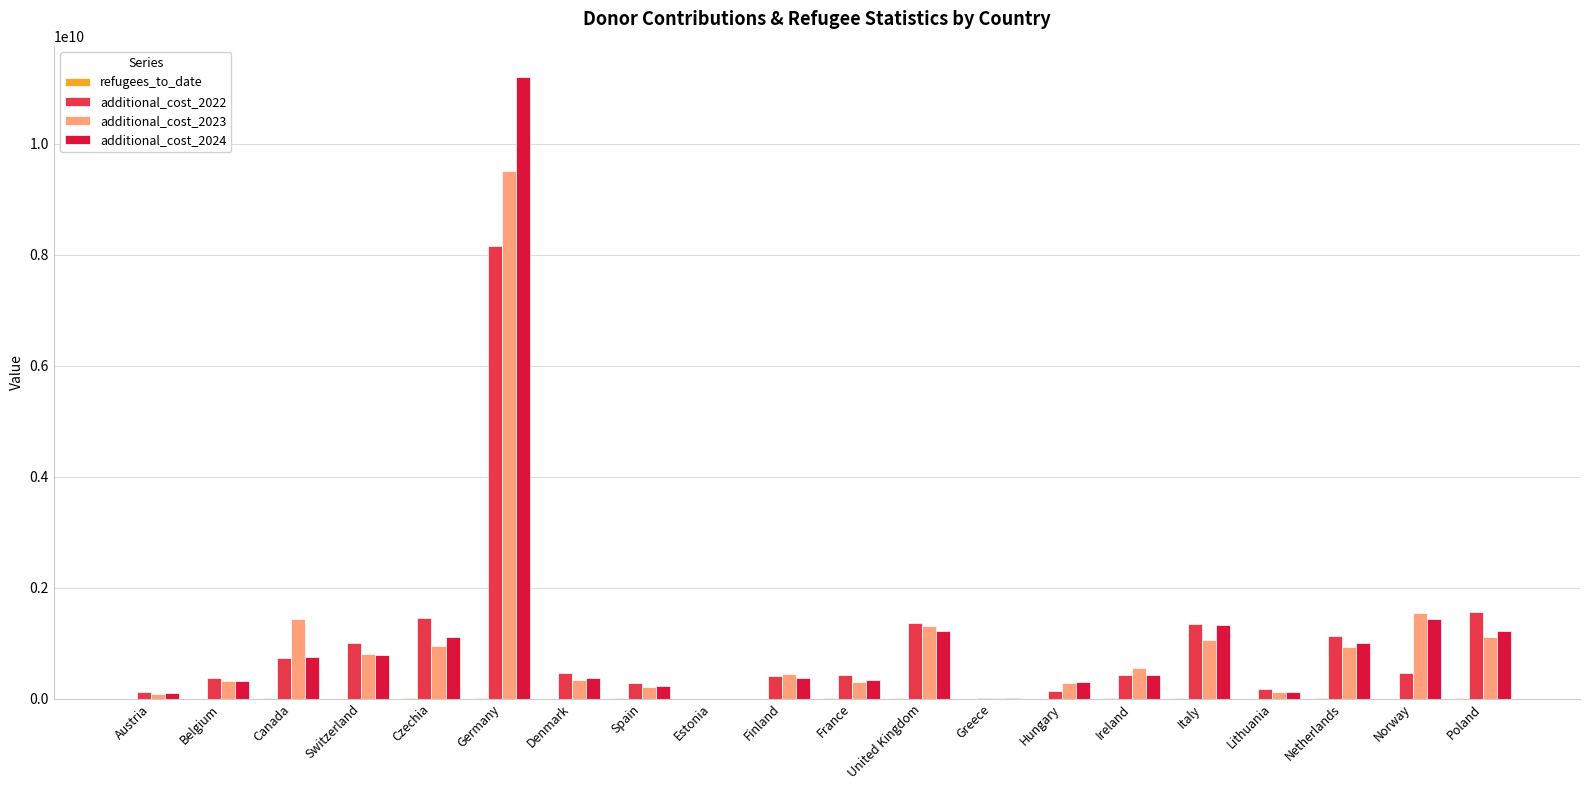

At which category is the sum across all series the highest?

Germany